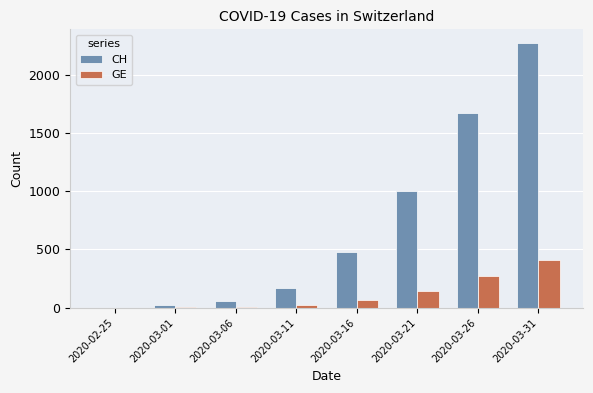

What is the sum of all CH values?

5670